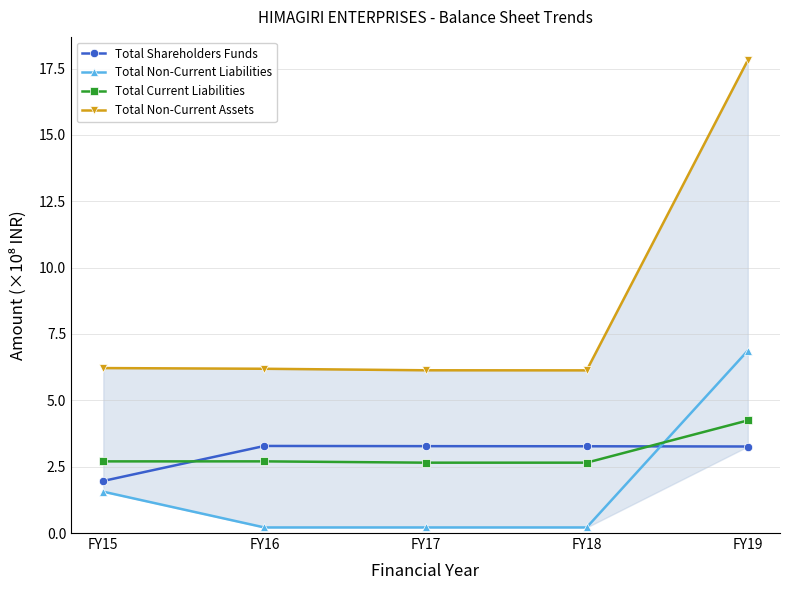

Which category has the highest value across all series?

FY19